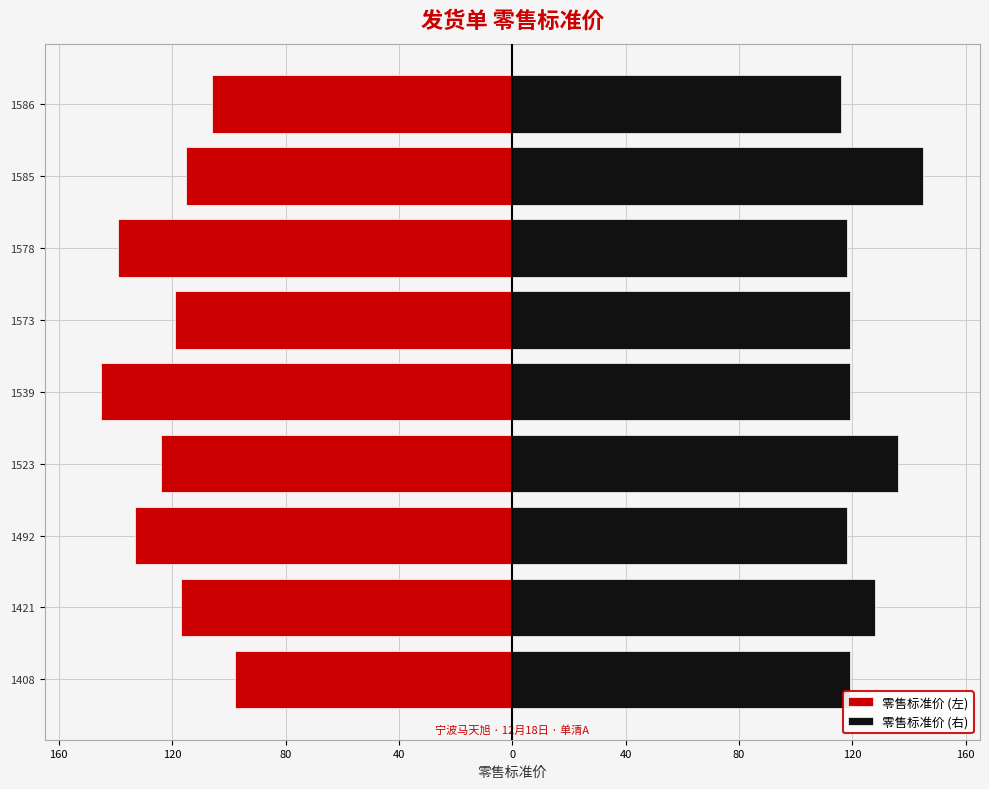

How many bars are there in each group?

2